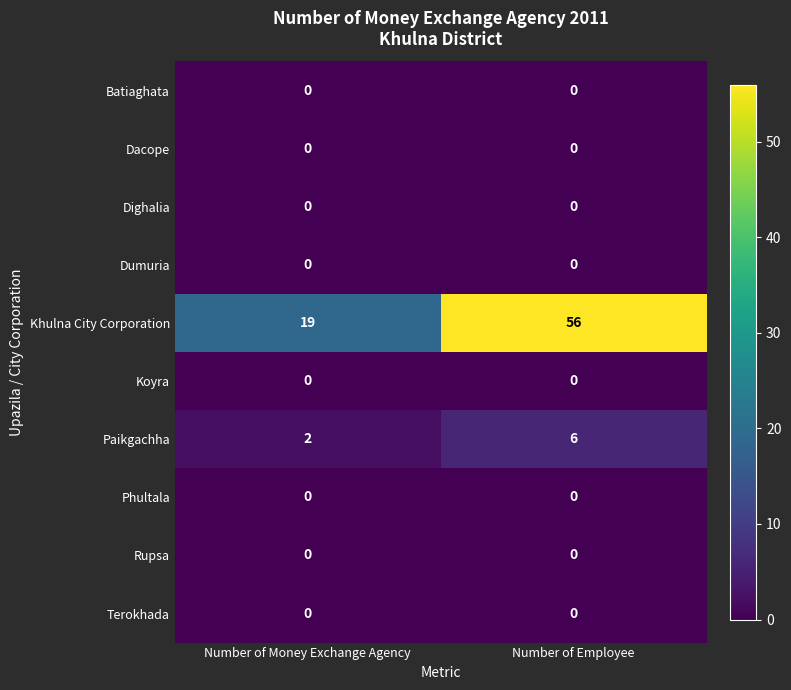

At how many categories does at least one series exceed 32?

1